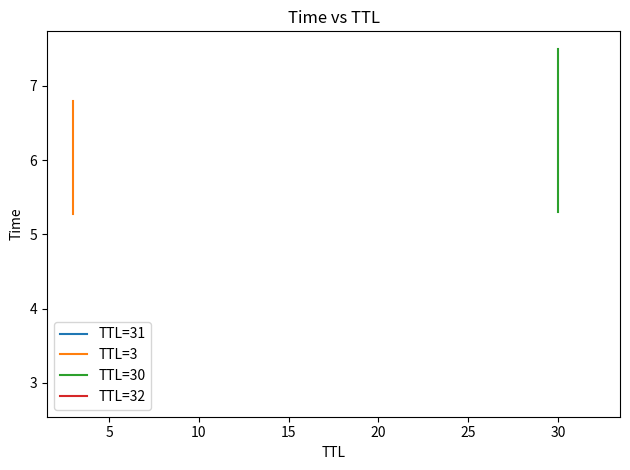

Is the value of TTL=3 at 0 greater than the value of TTL=30 at 5?

No